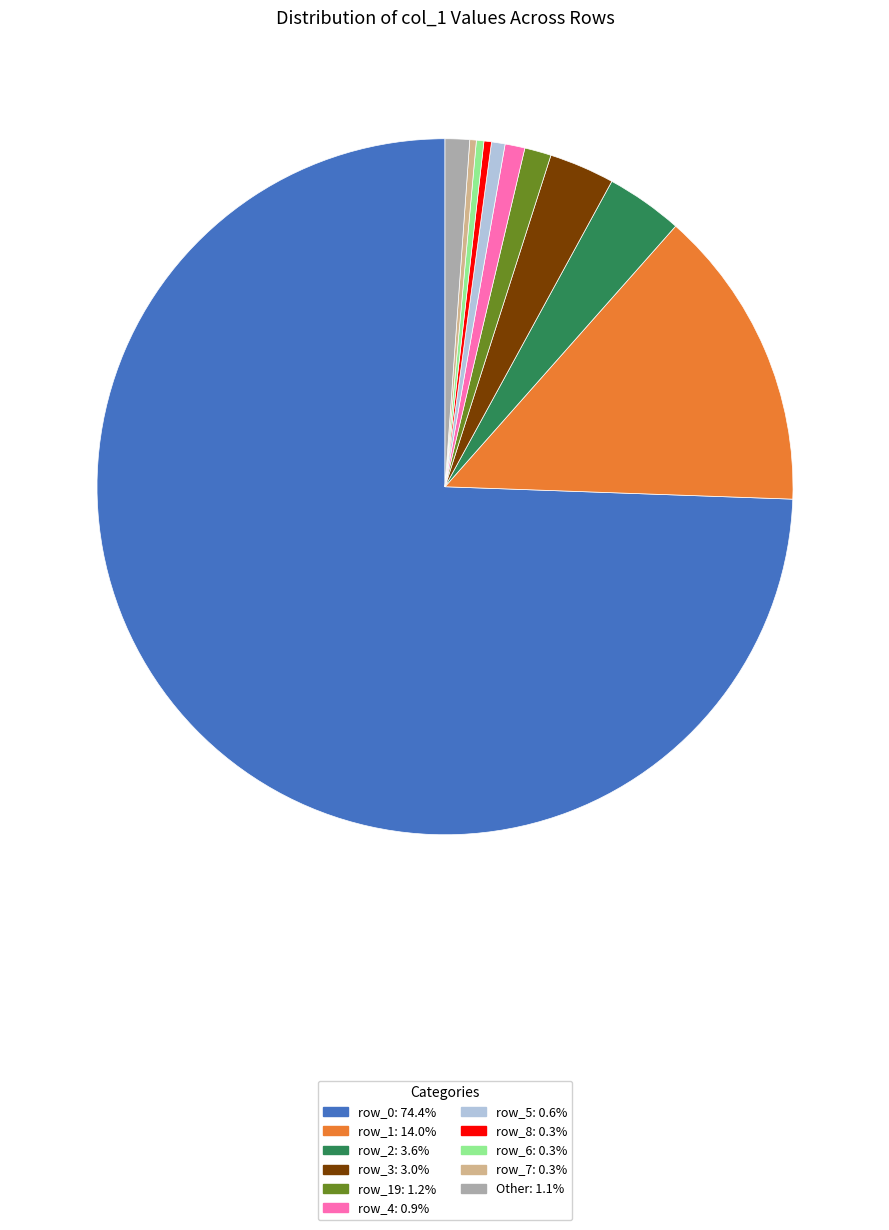

Combined, do row_7: 0.3% and row_6: 0.3% account for over 50%?

No